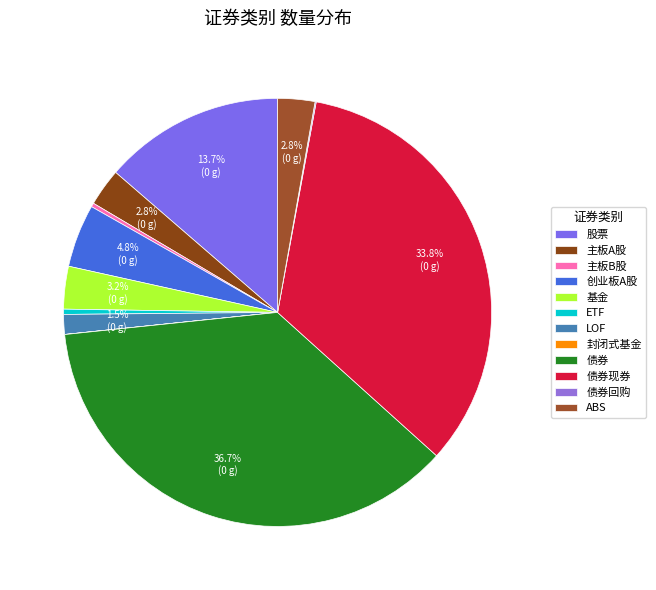

Rank the categories by value from highest to lowest.

债券, 债券现券, 股票, 创业板A股, 基金, 主板A股, ABS, LOF, ETF, 主板B股, 债券回购, 封闭式基金